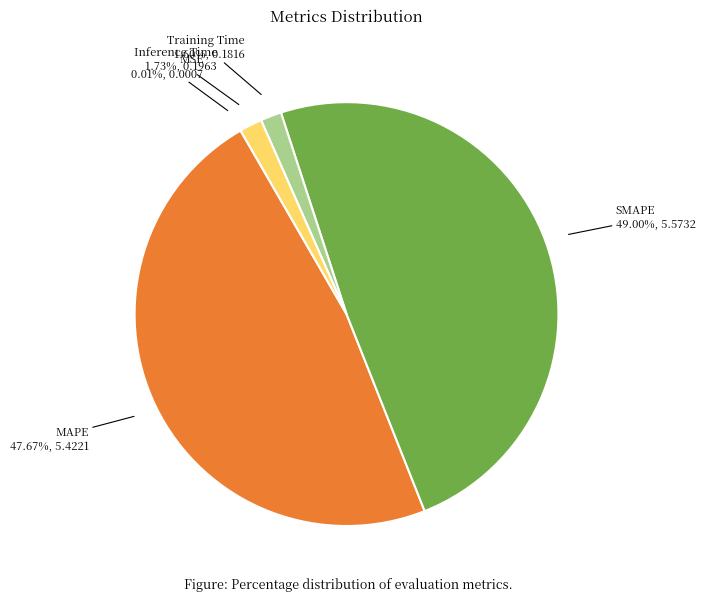

Does any single category account for the majority?

No